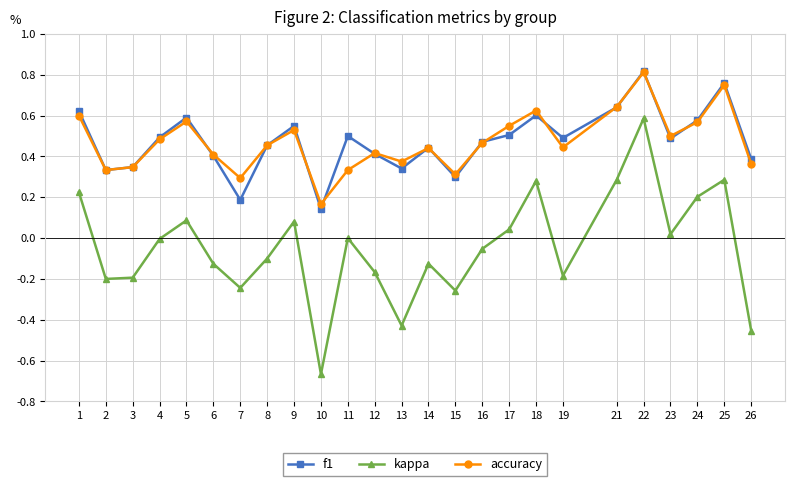

Which category has the highest value in the accuracy series?

22